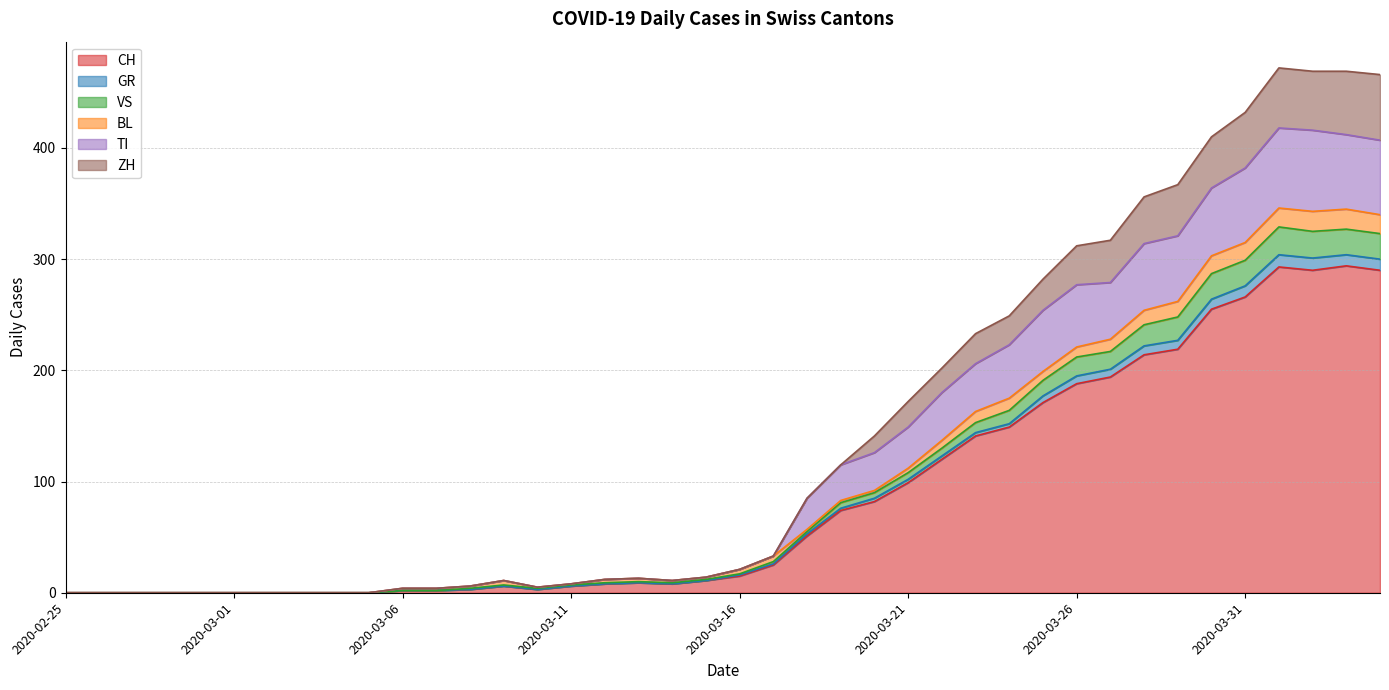

What is the maximum value for CH?

294